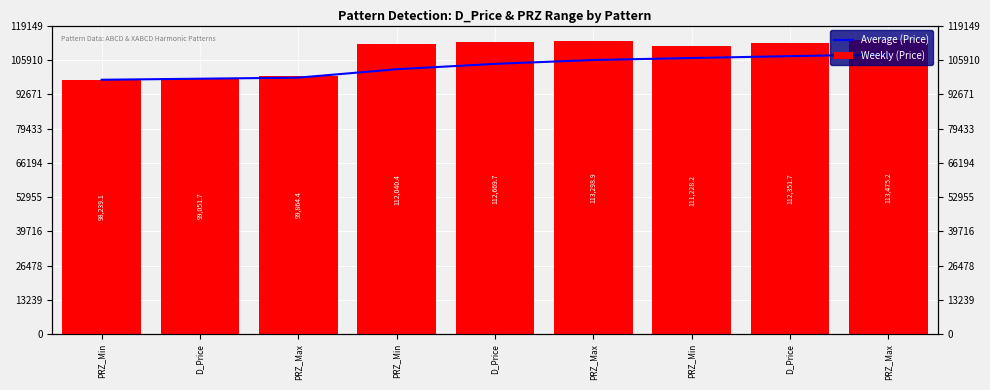

Reading left to right, extract all data points from this chart.

Average (Price): PRZ_Min=98239.1	D_Price=98645.4	PRZ_Max=99051.7	PRZ_Min=102298.9	D_Price=104373.1	PRZ_Max=105860.7	PRZ_Min=106627.5	D_Price=107343.0	PRZ_Max=108024.4
Weekly (Price): PRZ_Min=98239.1	D_Price=99051.7	PRZ_Max=99864.4	PRZ_Min=112040.4	D_Price=112669.7	PRZ_Max=113298.9	PRZ_Min=111228.2	D_Price=112351.7	PRZ_Max=113475.2